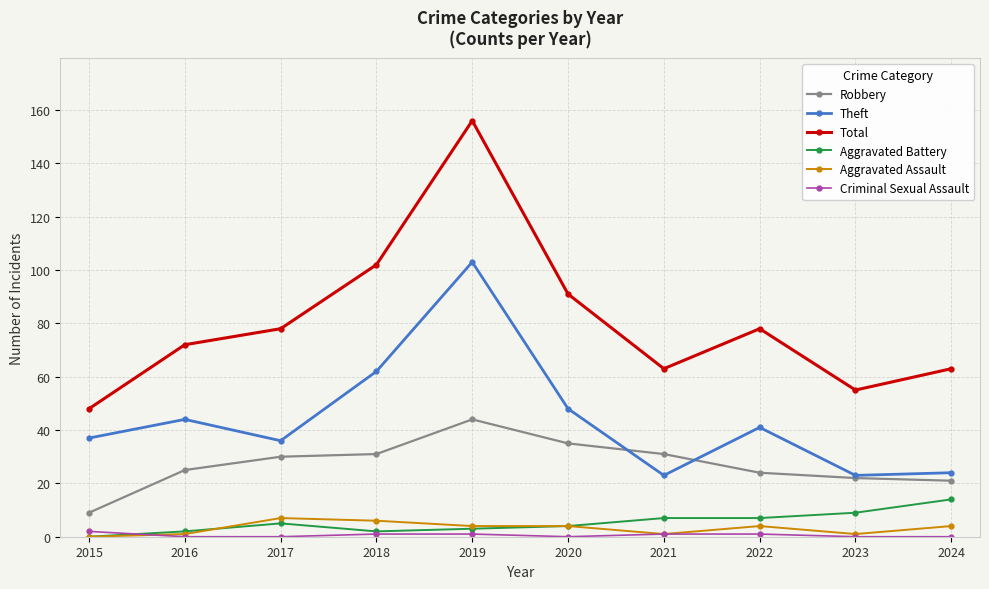

True or false: Aggravated Battery and Robbery intersect in this chart.

False